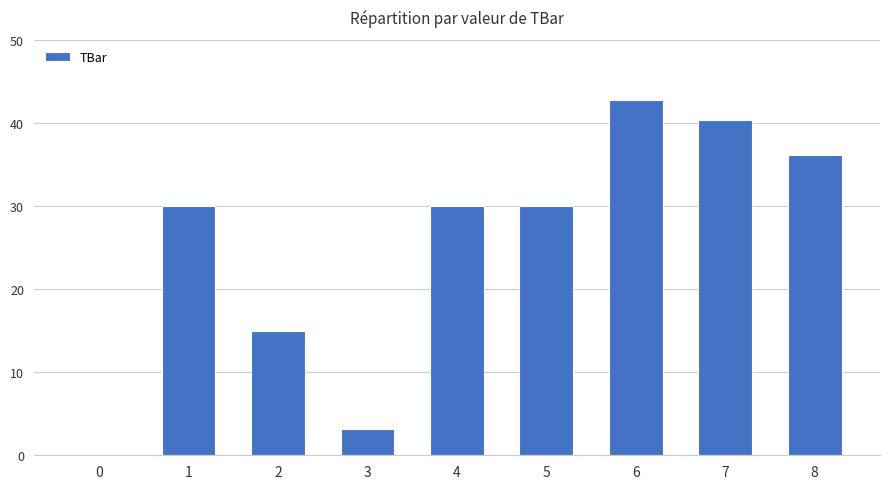

At which category does the chart reach its peak across all series?

6